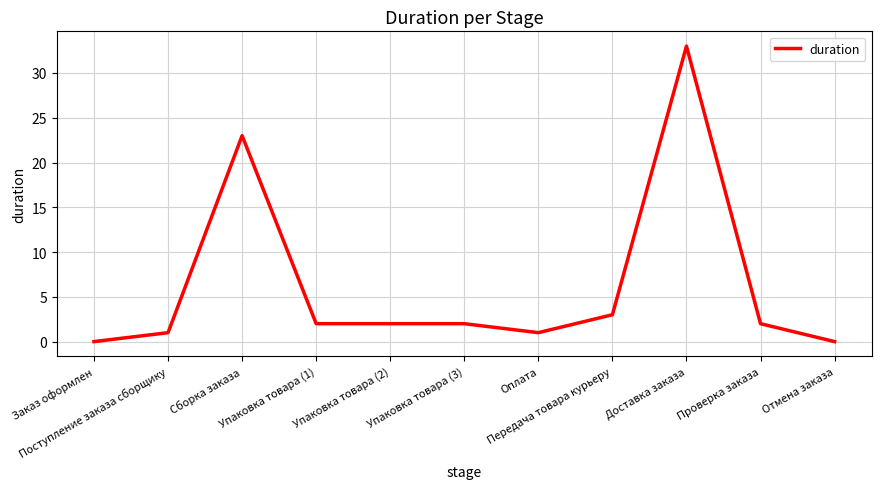

What is the difference between the maximum and minimum values?

33